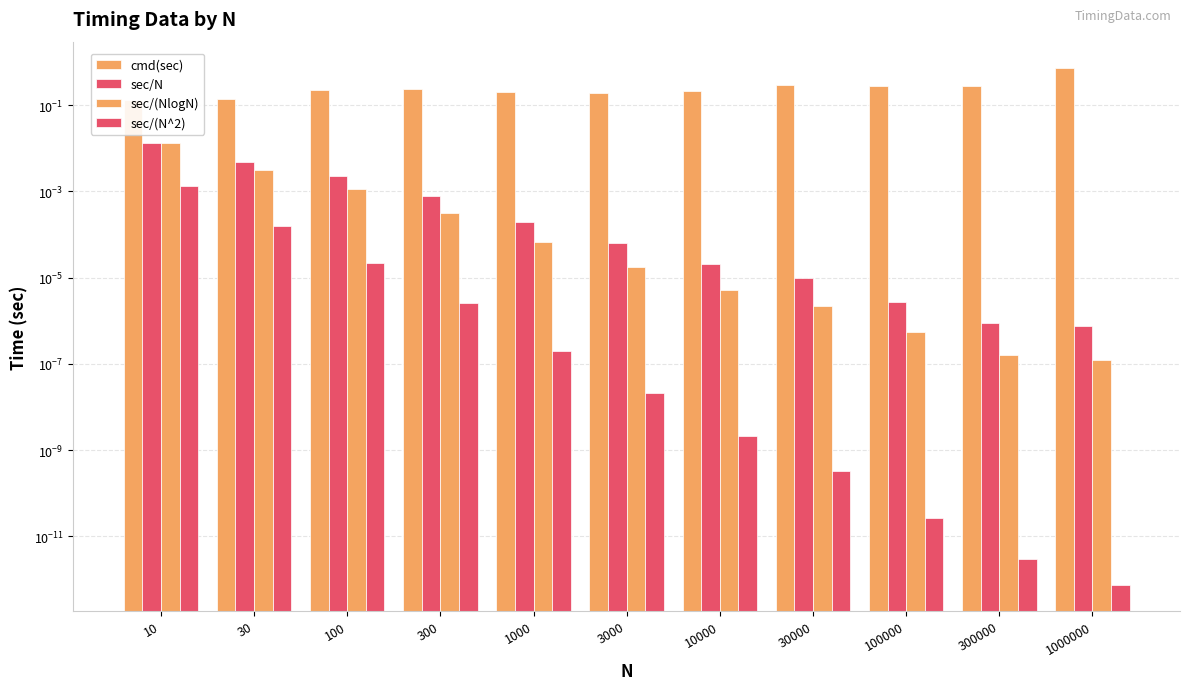

Does the chart contain stacked bars?

No